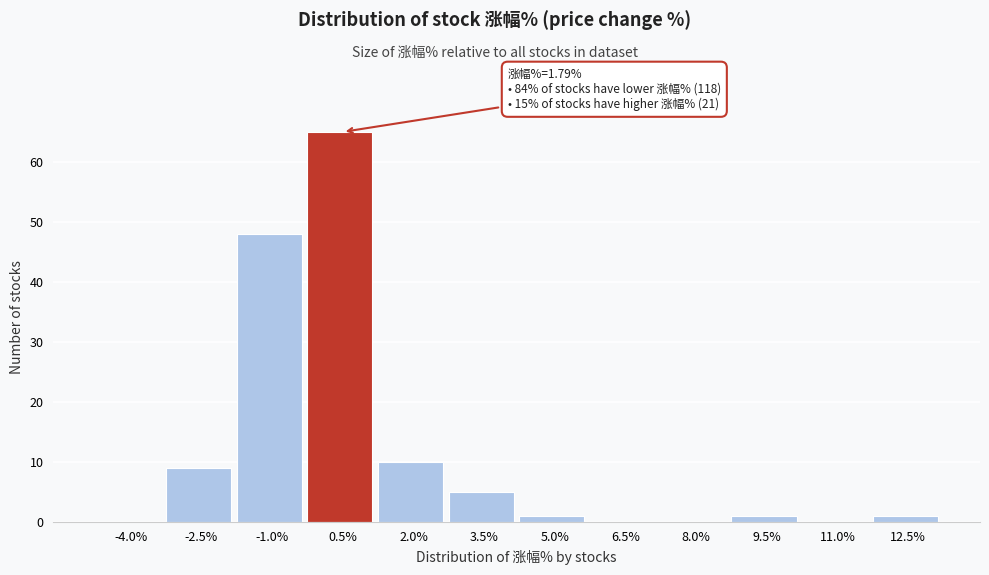

Reading left to right, list all the values displayed in this chart.

-4.0%=0	-2.5%=9	-1.0%=48	0.5%=65	2.0%=10	3.5%=5	5.0%=1	6.5%=0	8.0%=0	9.5%=1	11.0%=0	12.5%=1